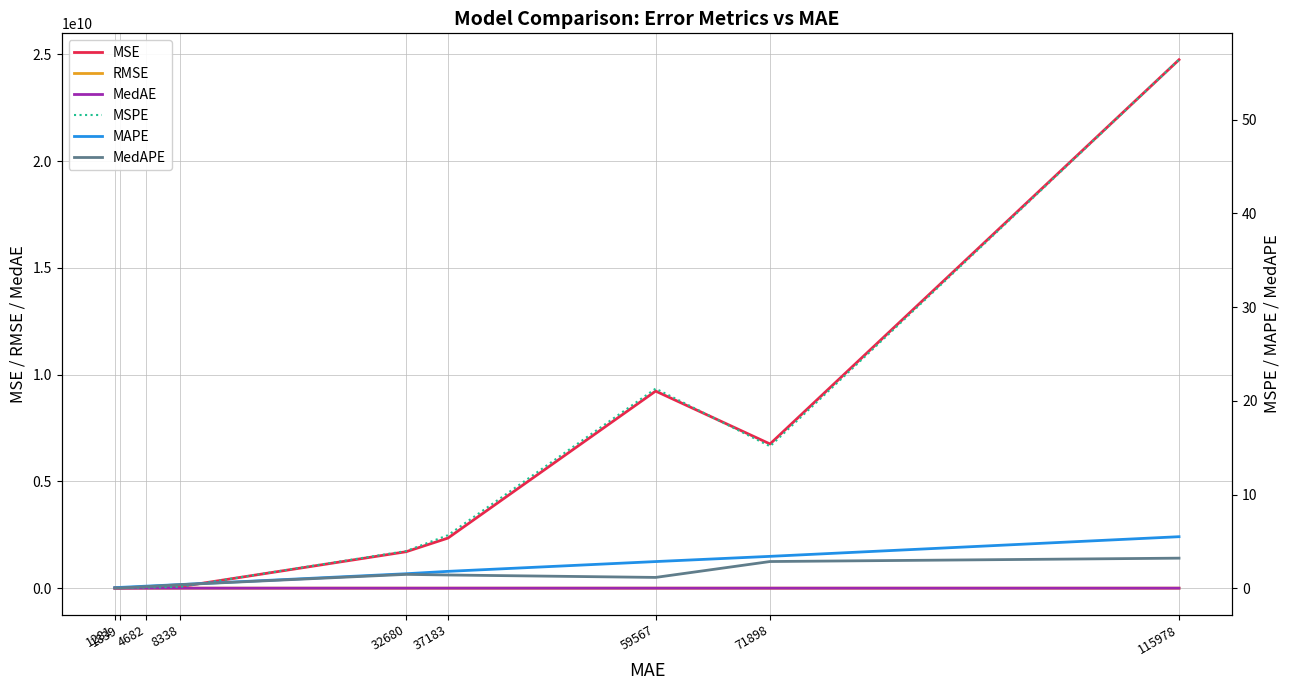

Read the MSPE value at 115978.

56.4